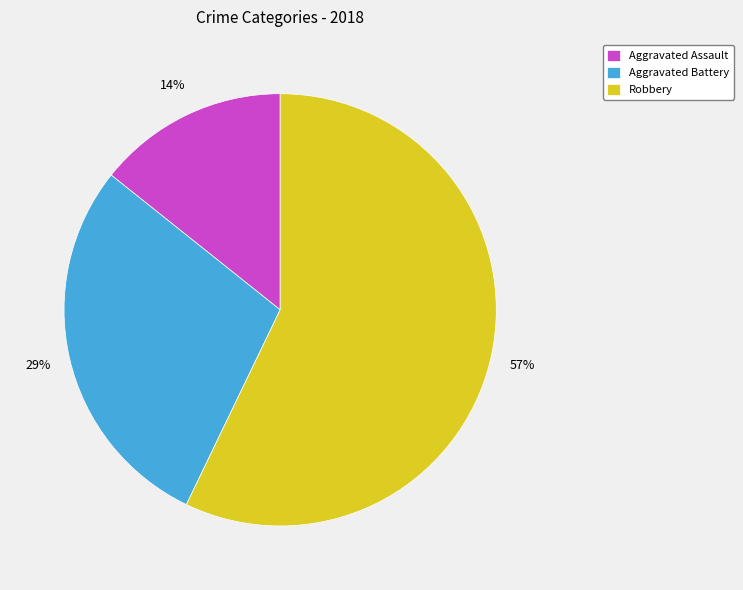

Which slice is the largest?

Robbery